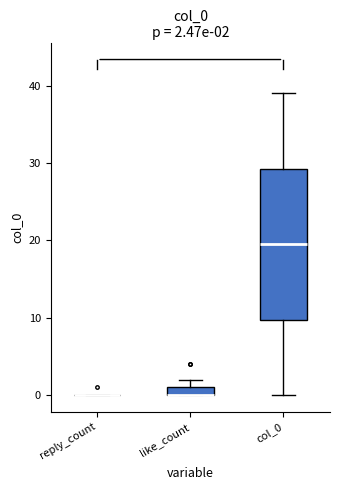

Which box is the tallest, from its lower edge to its upper edge?

col_0